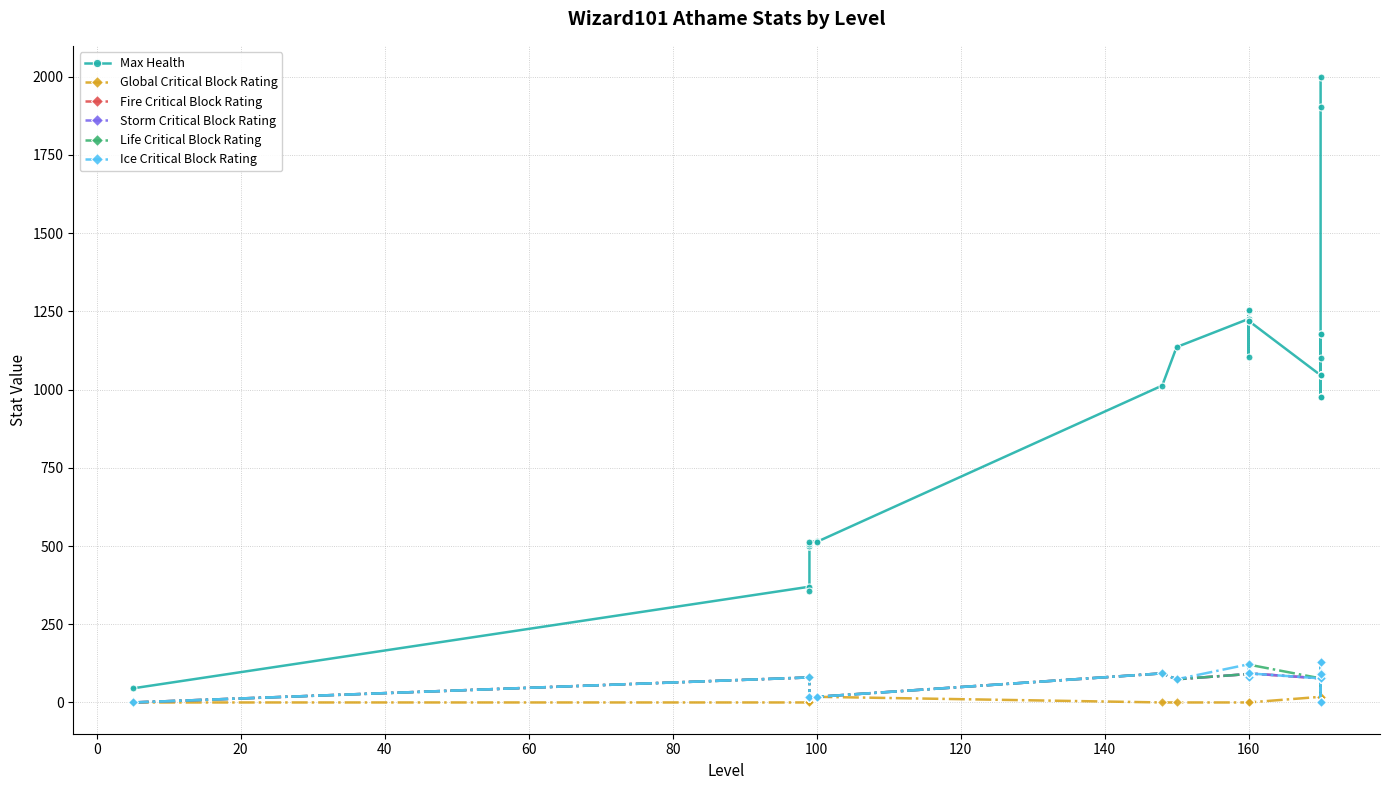

True or false: Ice Critical Block Rating has more than 1 interior local peaks.

True